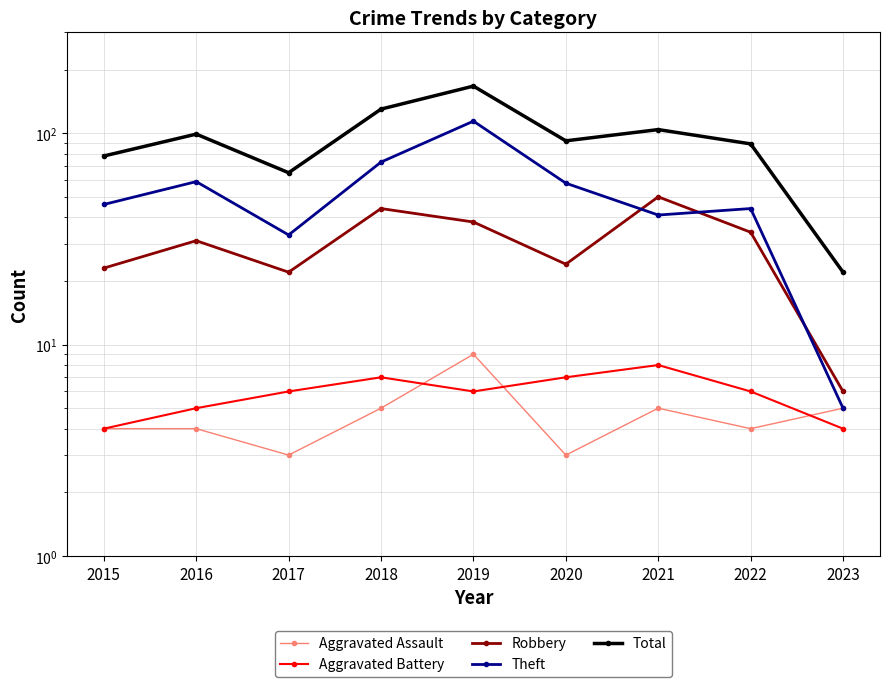

At which label does Aggravated Assault reach its minimum?

2017